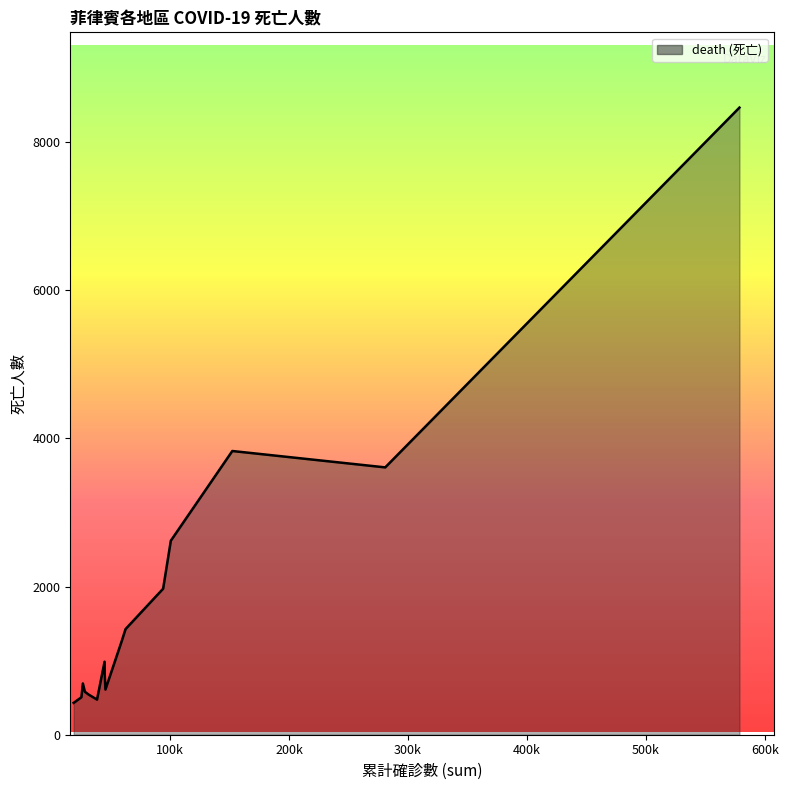

What is the average value?

1800